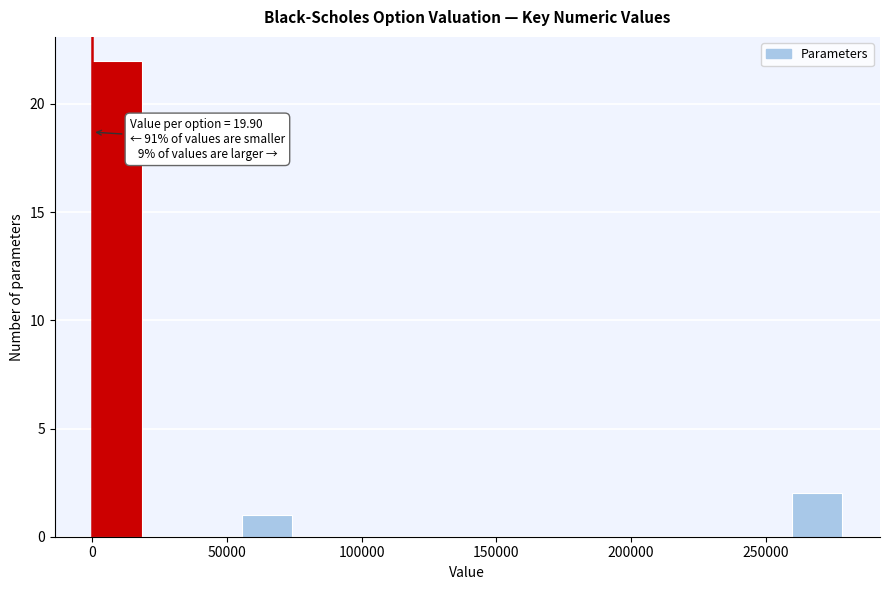

Around what value on the x-axis is the tallest bar? Give the approximate position of its centre, as read against the axis.

10000